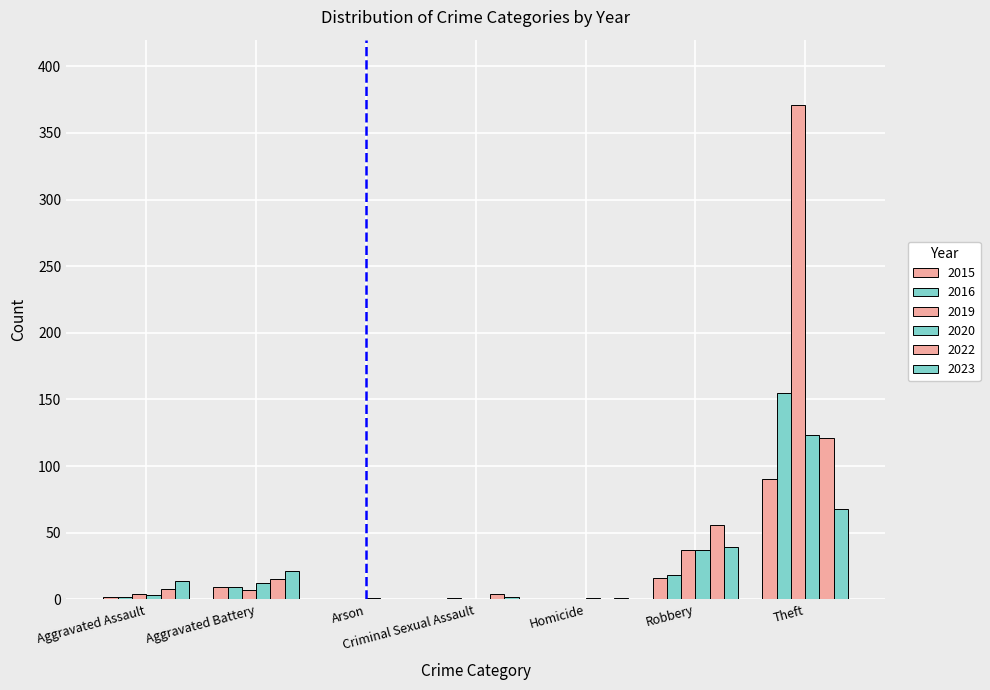

What is the label of the 4th bar from the left?

Criminal Sexual Assault